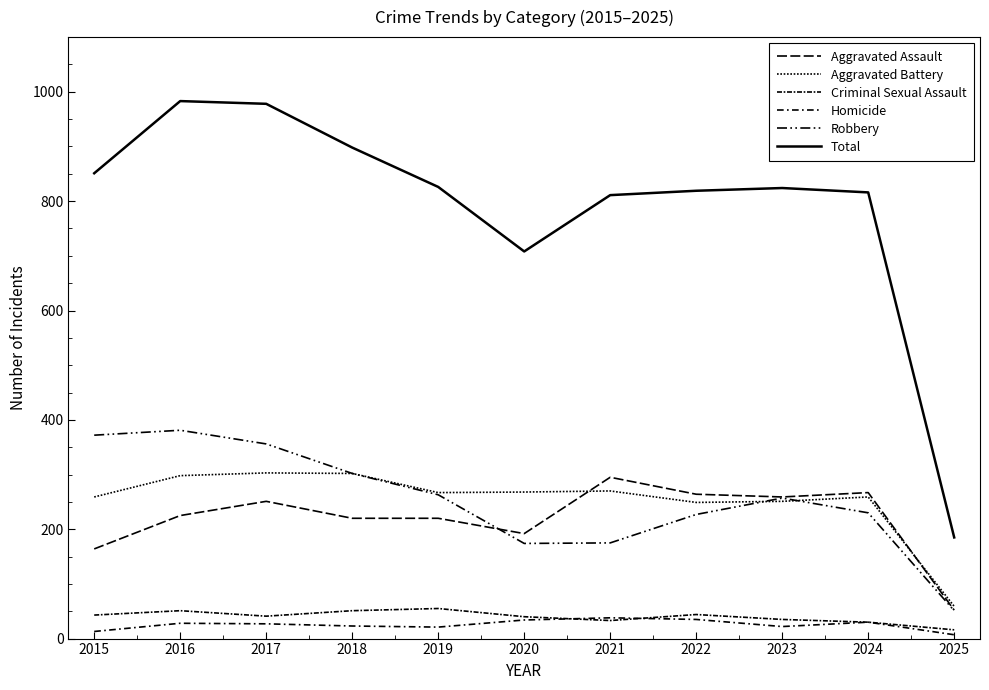

What is the smallest value displayed?

7